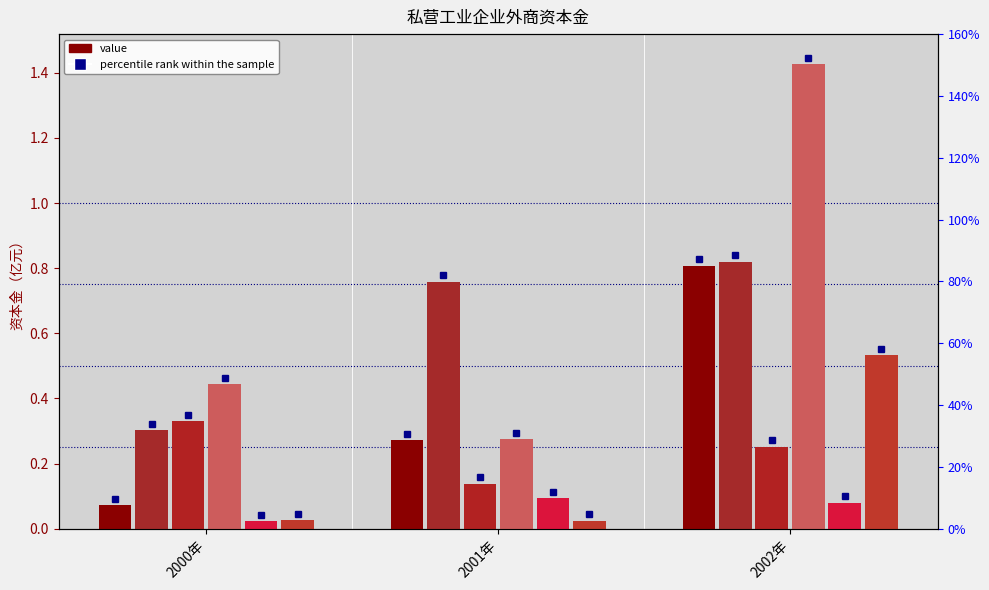

What is the difference between the highest and lowest values at 2000年?

0.4